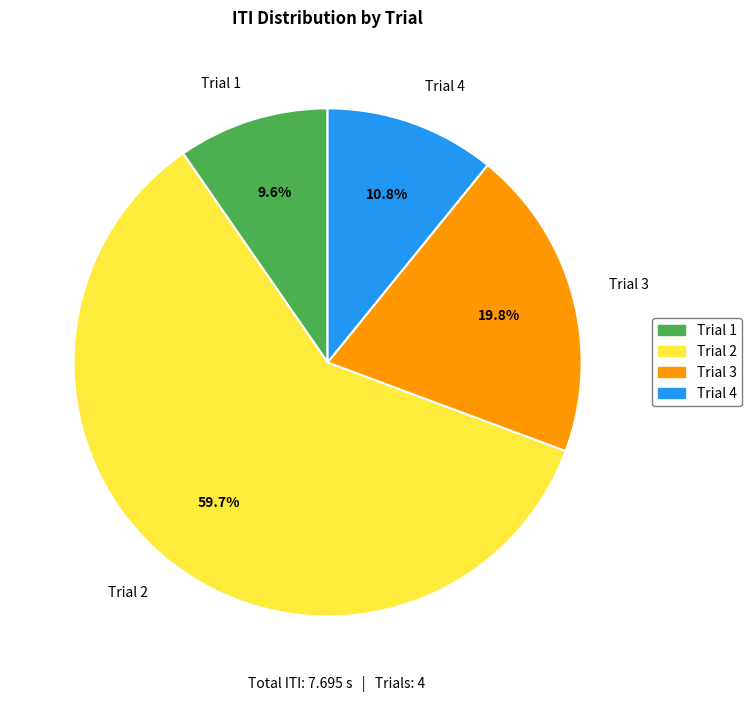

To the nearest percent, what is the difference between the largest and smallest slice percentages?

50%